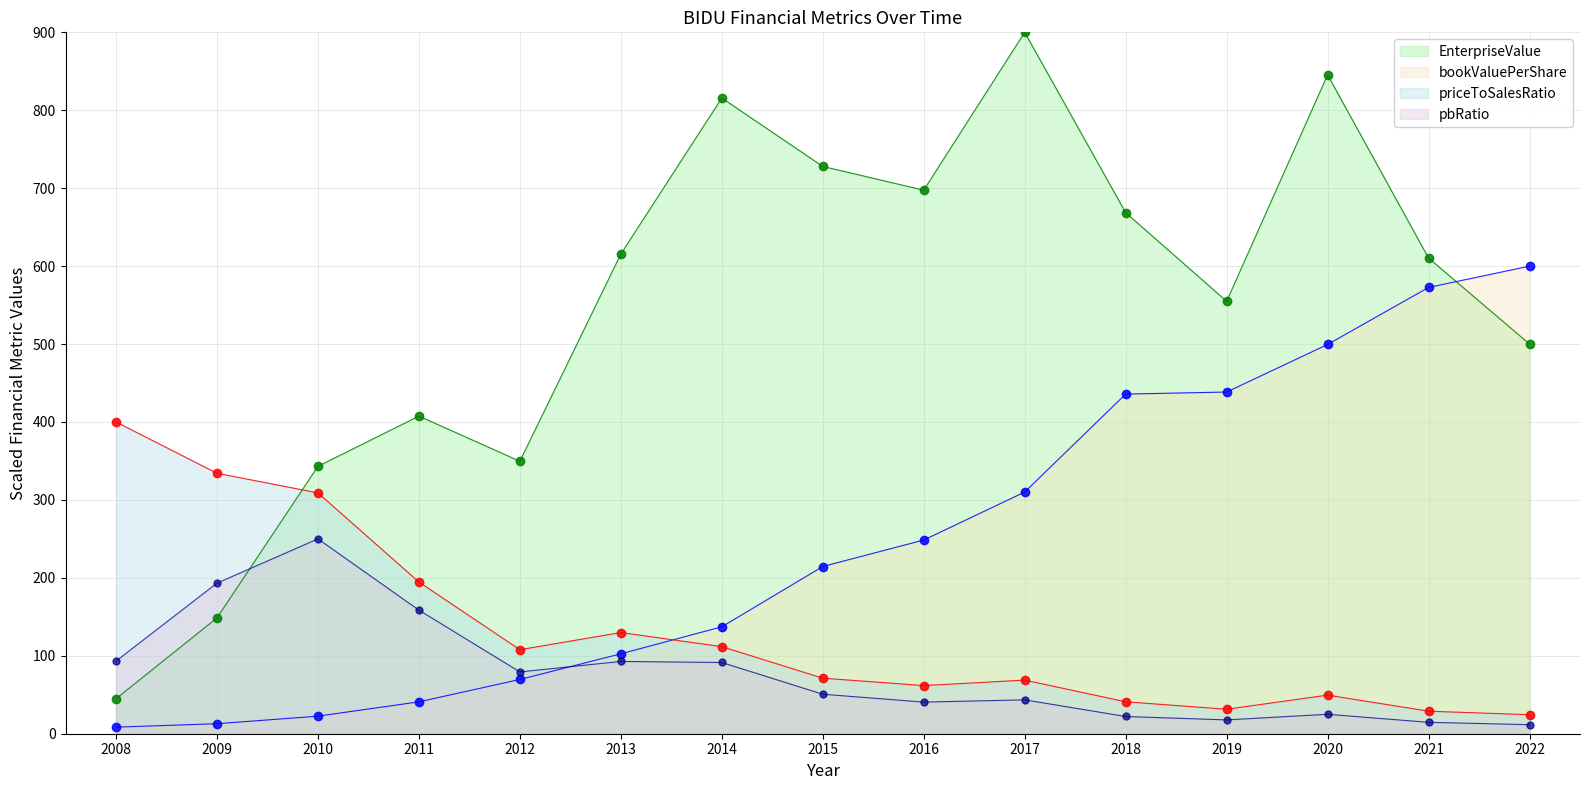

What is the sum of the pbRatio_line values at 2011 and 2021?

173.2